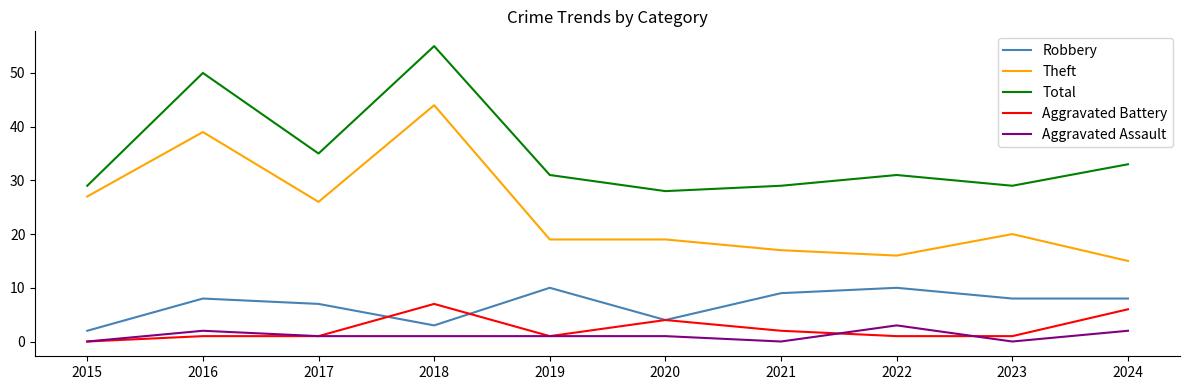

True or false: Theft and Robbery cross at least once.

False